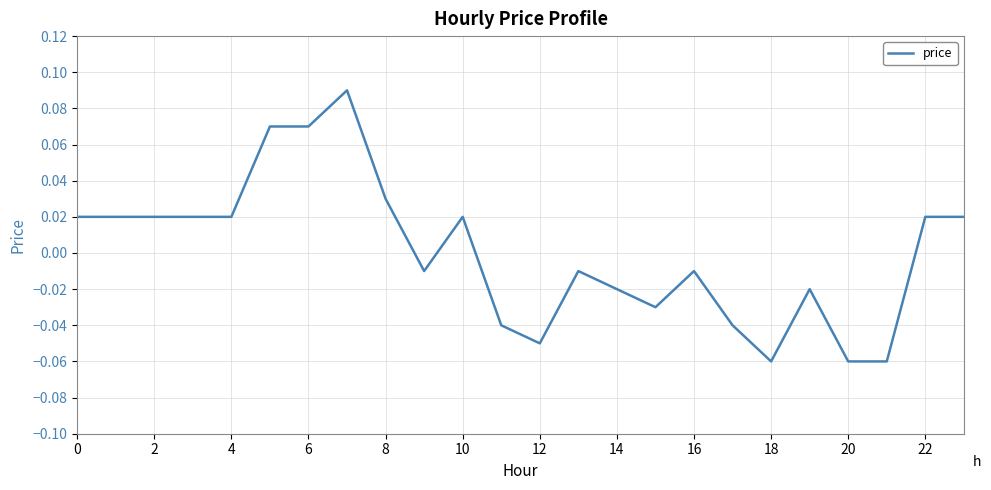

True or false: the data has more than 1 interior local peaks.

True